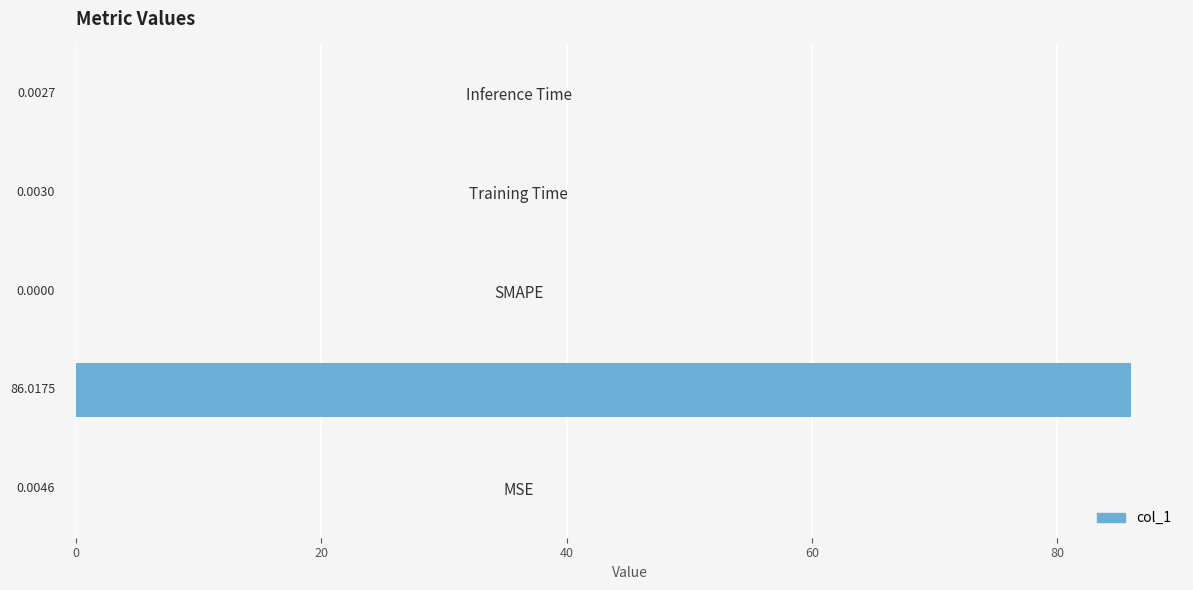

At which category does the chart reach its peak across all series?

MAPE